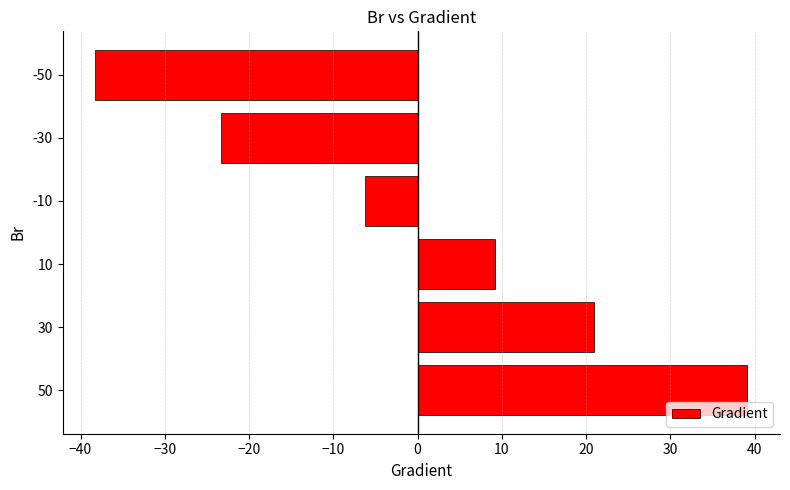

Are the bars horizontal?

Yes